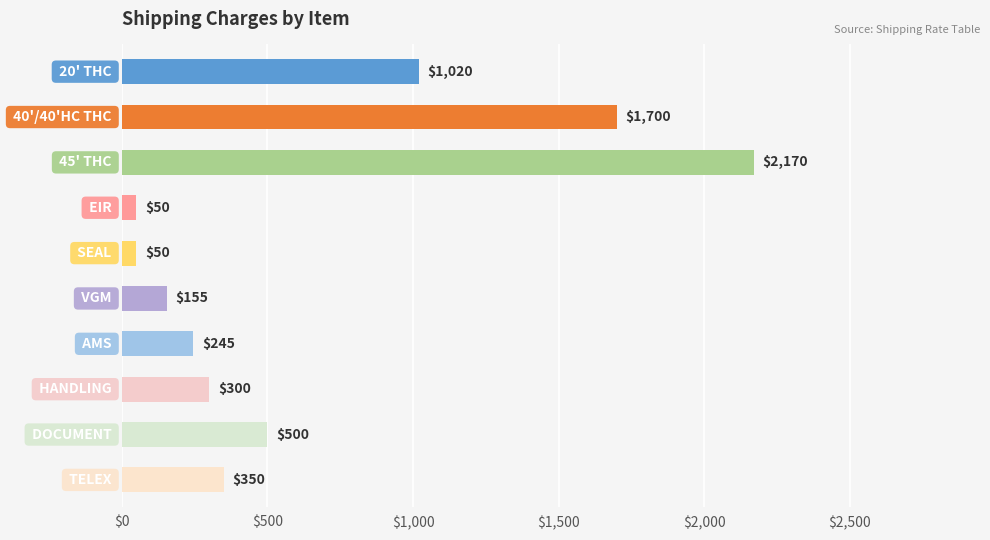

What is the maximum value shown in the chart?

2170